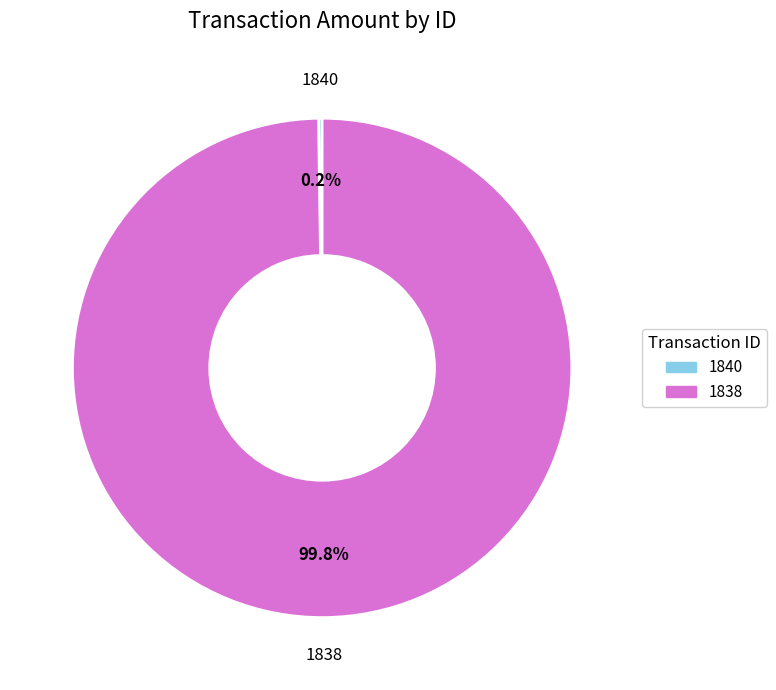

What is the largest slice in the pie chart?

1838